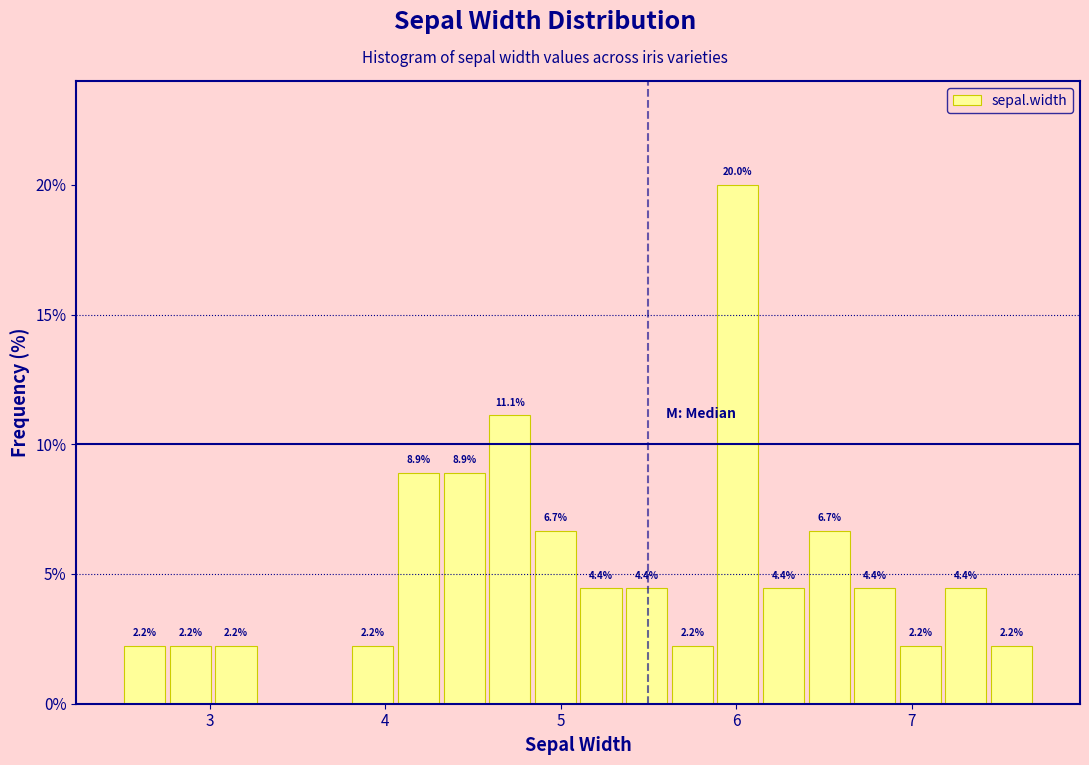

Read against the x-axis, roughly where is the centre of the tallest bar?

6.0